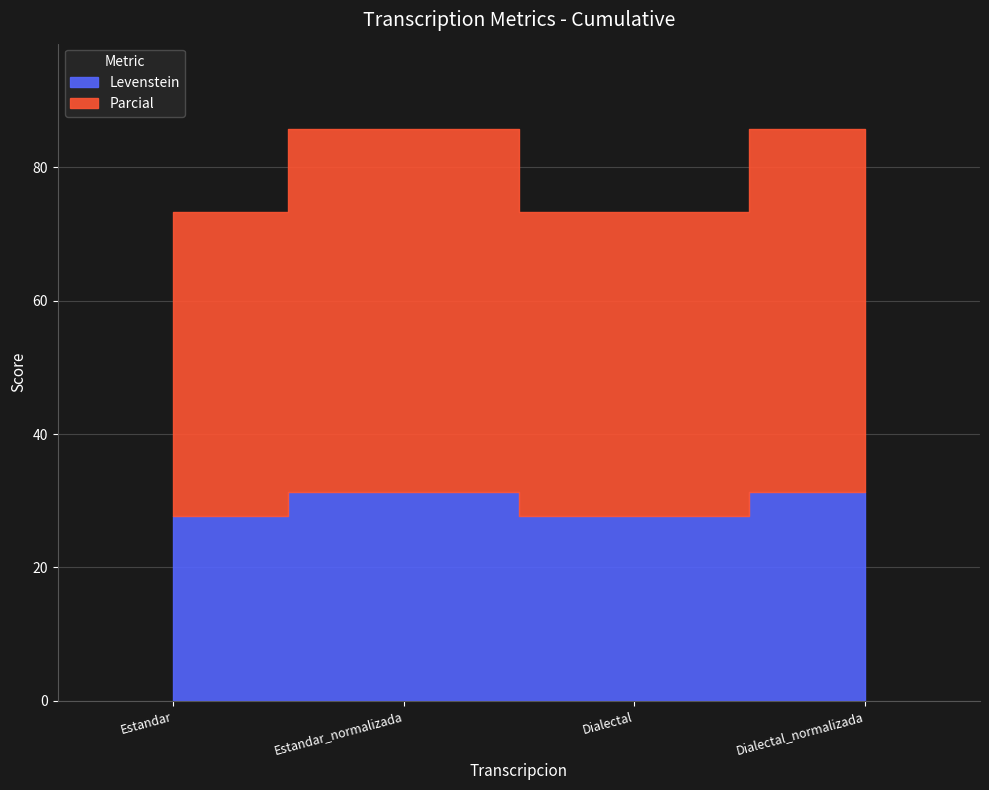

Which series has the largest range (max minus min)?

Parcial